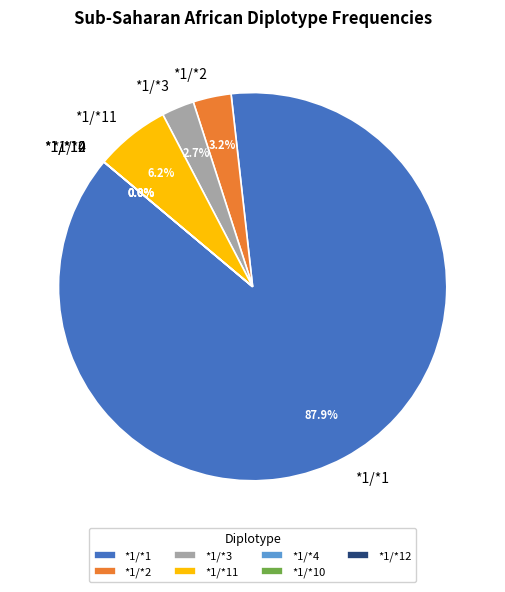

How many slices are in this pie chart?

7